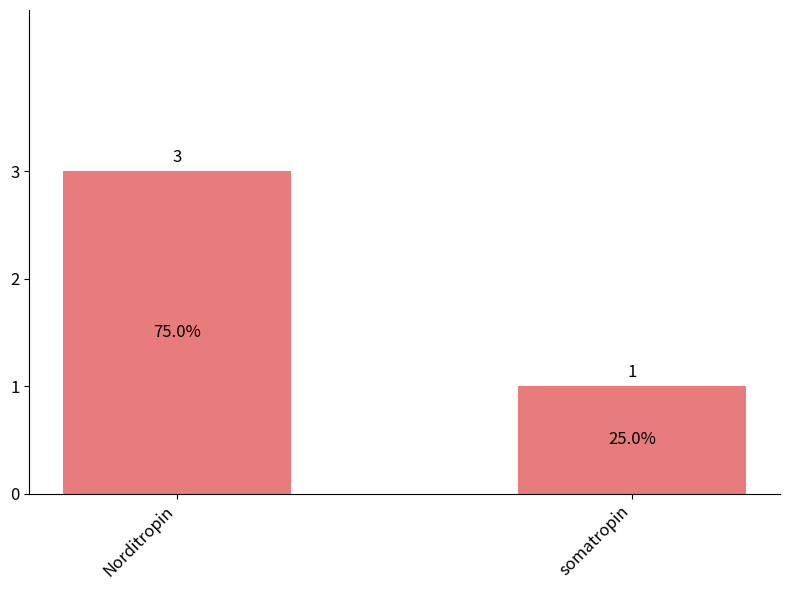

How many values are between 1 and 3?

2